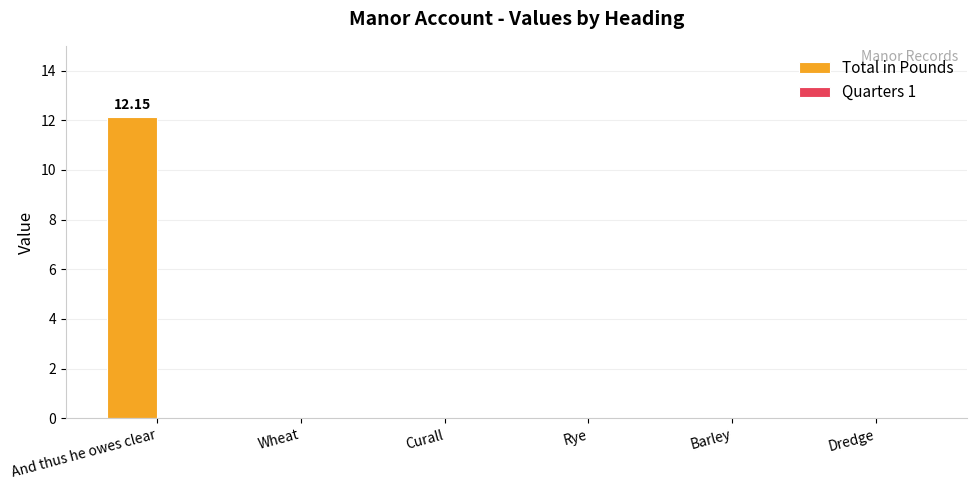

What is the sum of all values?

12.2